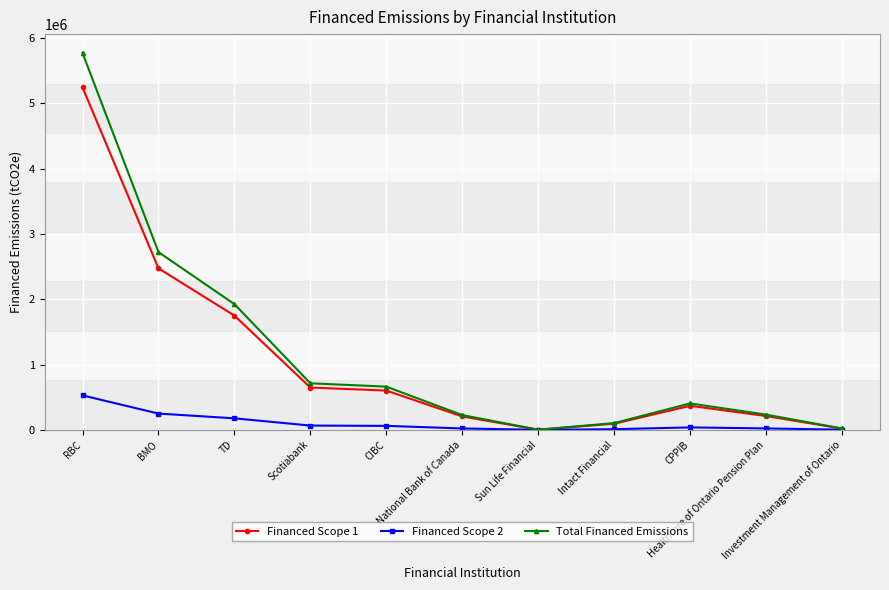

What is the greatest value displayed?

5770418.6